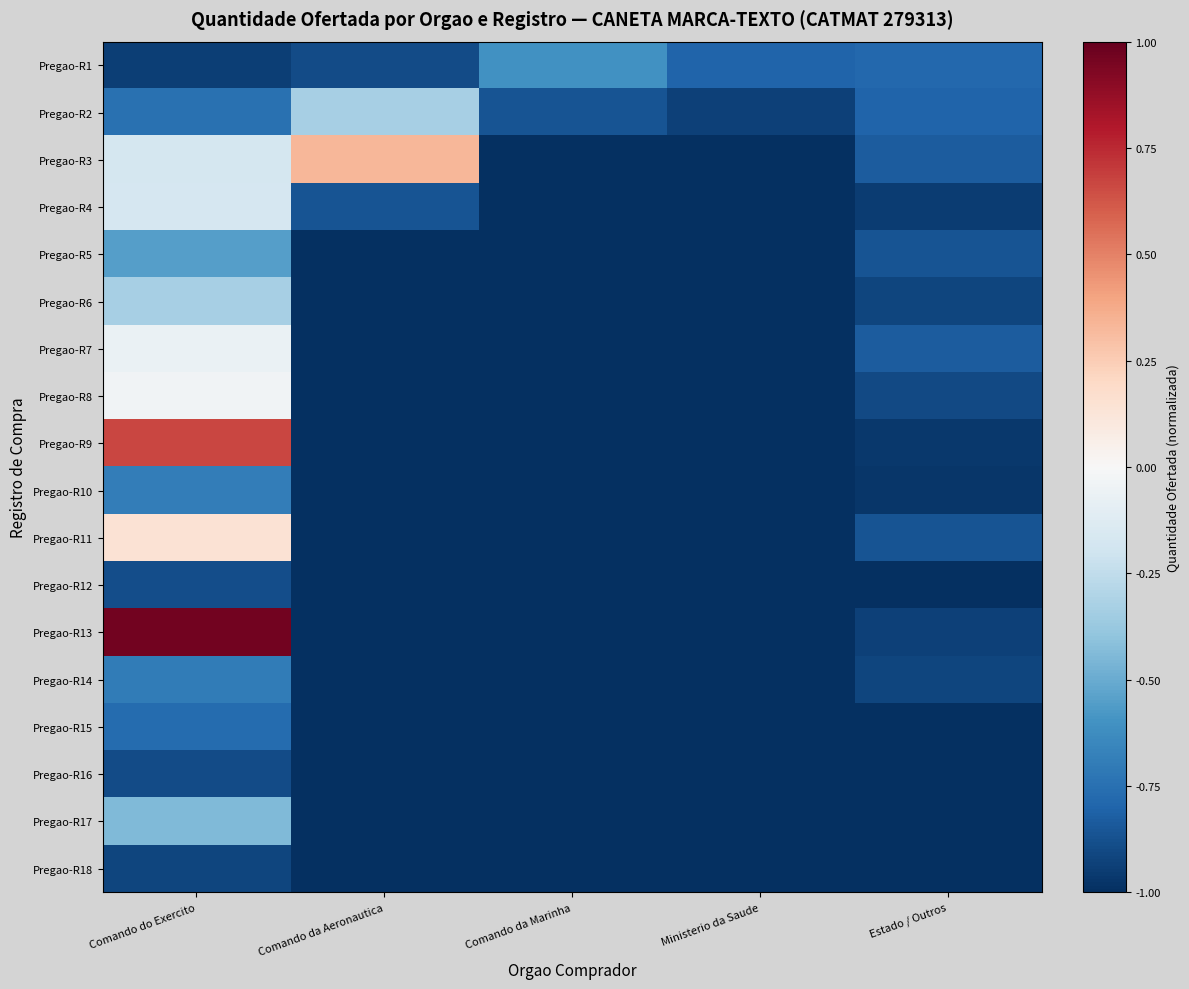

How many series are shown in this chart?

18